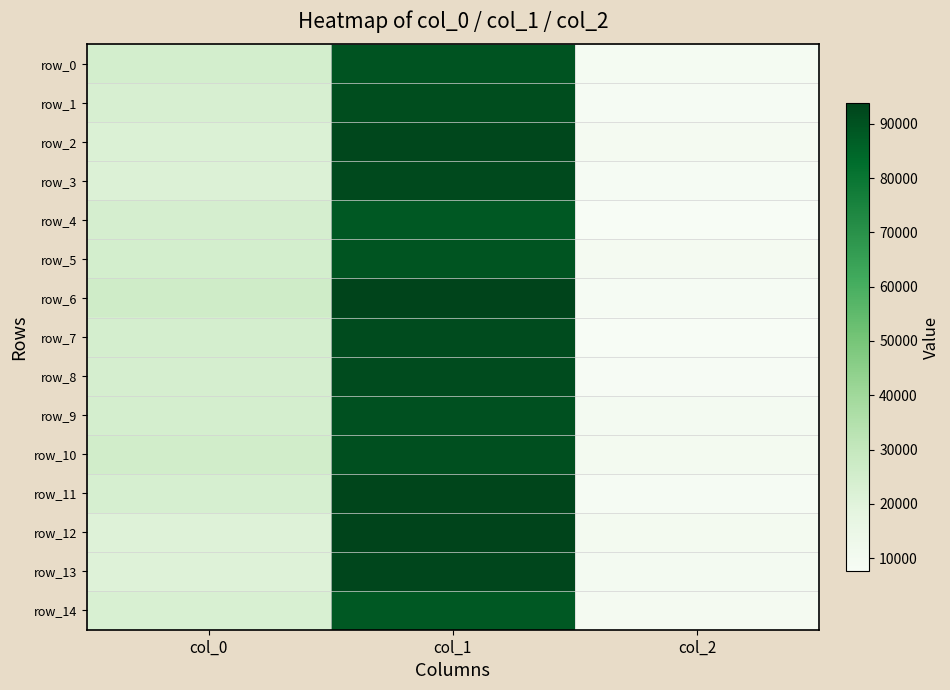

Which series has the largest total across all categories?

row_6